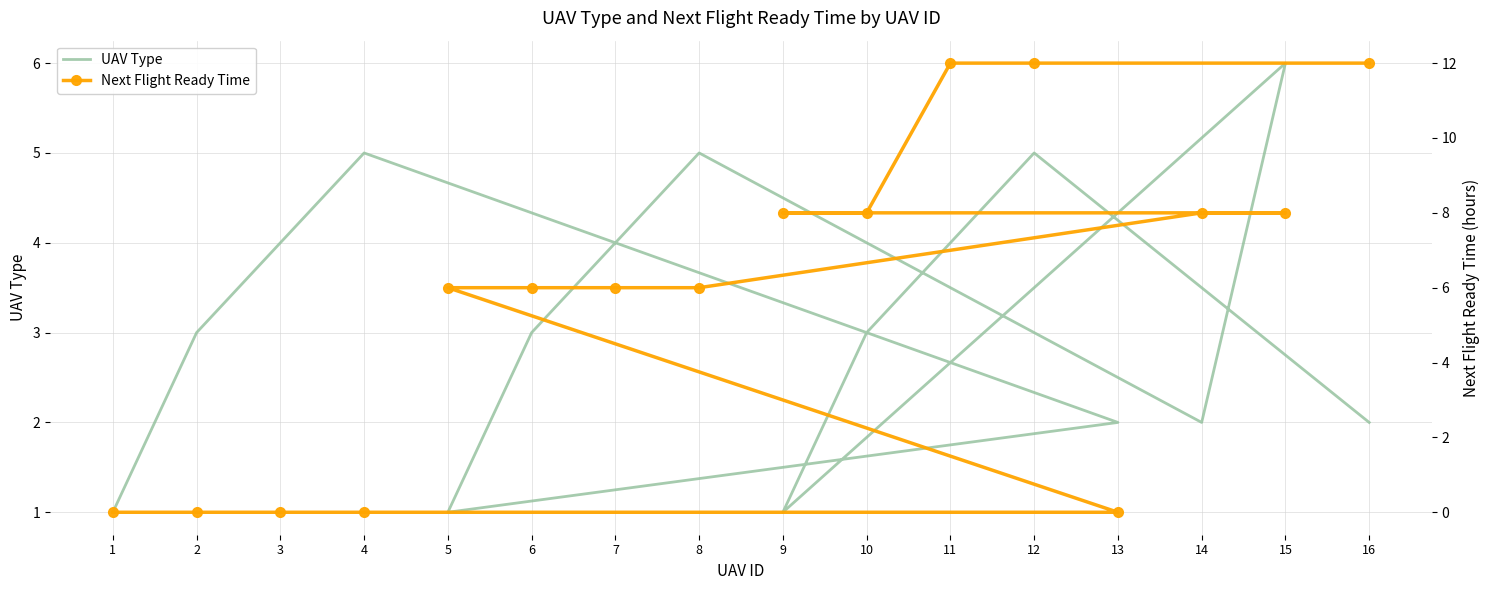

What are all the series names shown in the legend?

UAV Type, Next Flight Ready Time